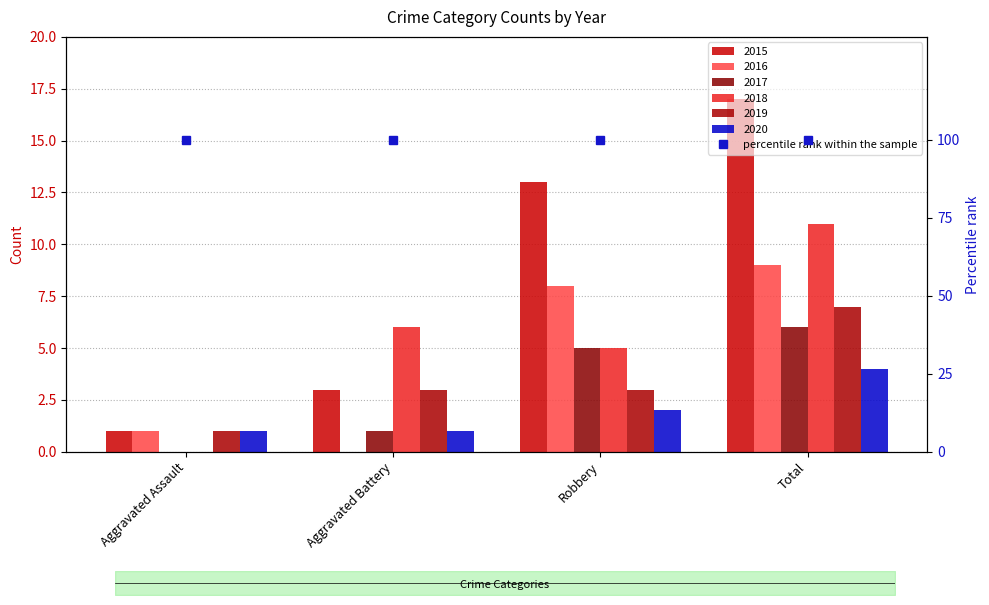

What is the average value of the 2019 series?

4